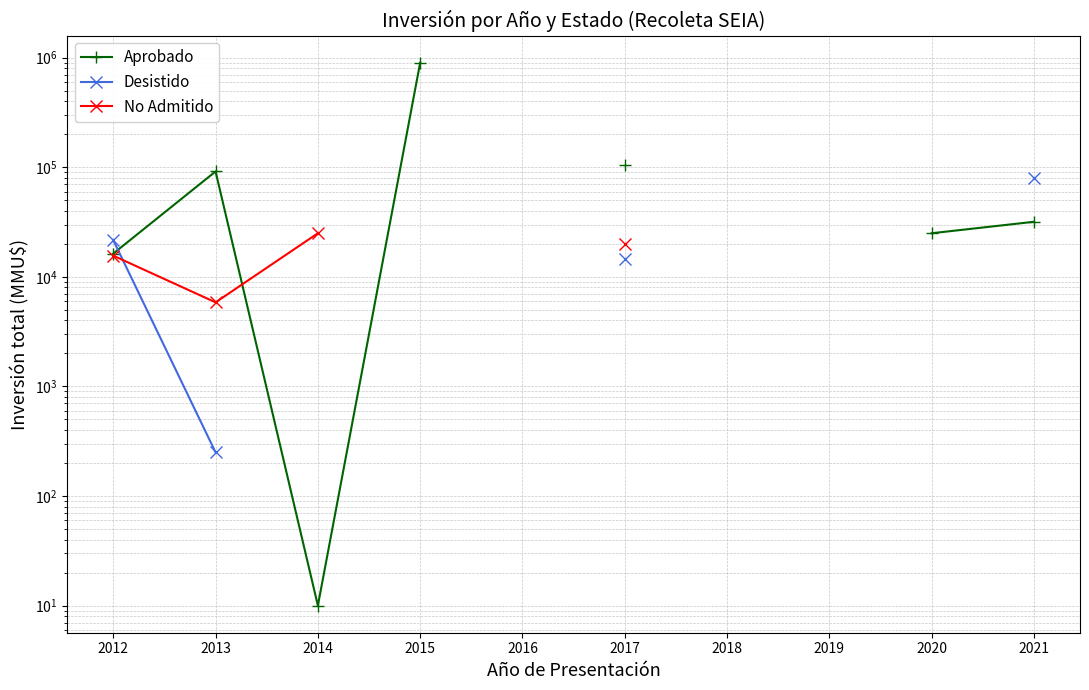

Read the No Admitido value at 2012.

15600.0